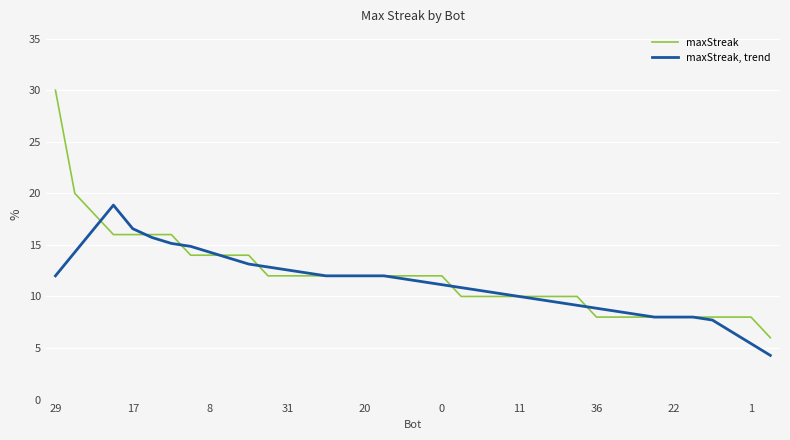

What is the greatest value displayed?

30.0